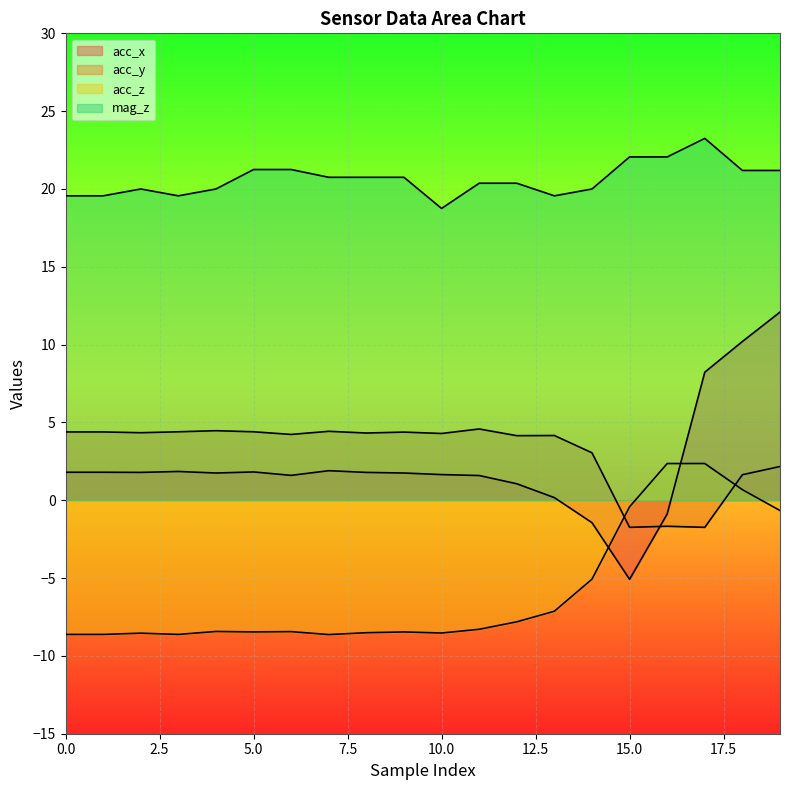

True or false: acc_z and mag_z cross at least once.

False